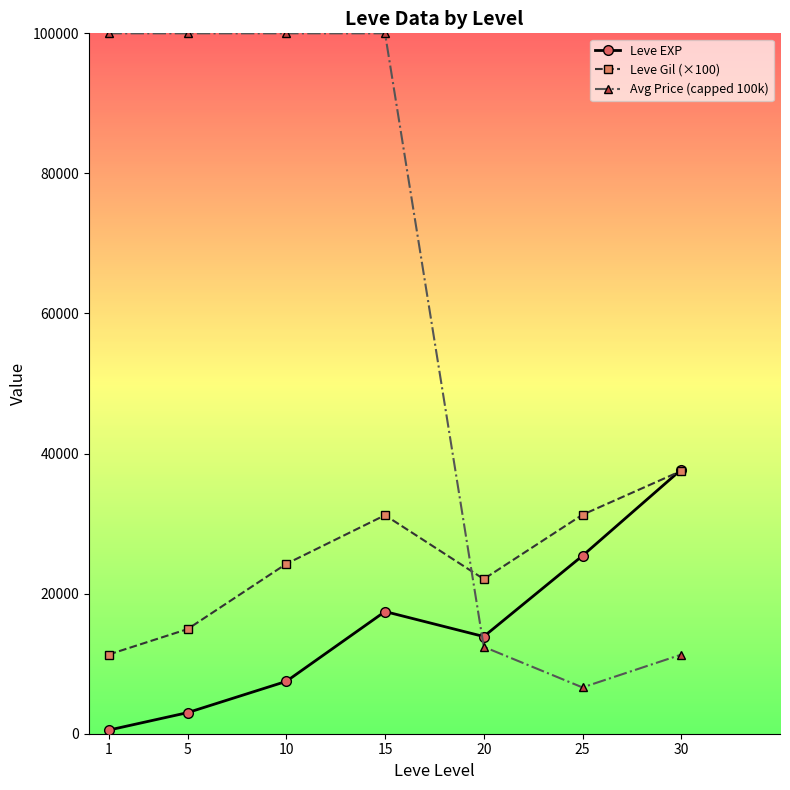

Does the chart display data point markers on the line(s)?

Yes